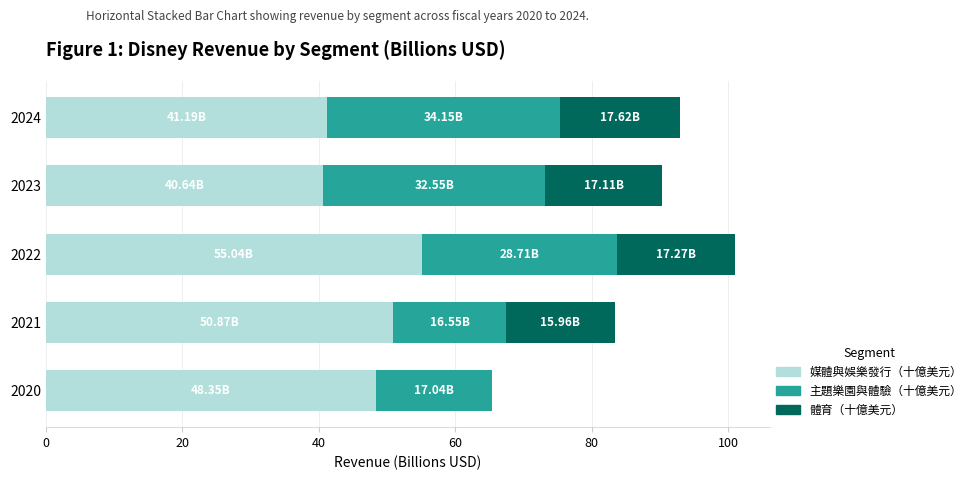

What is the total value across all series at 2021?

83.4